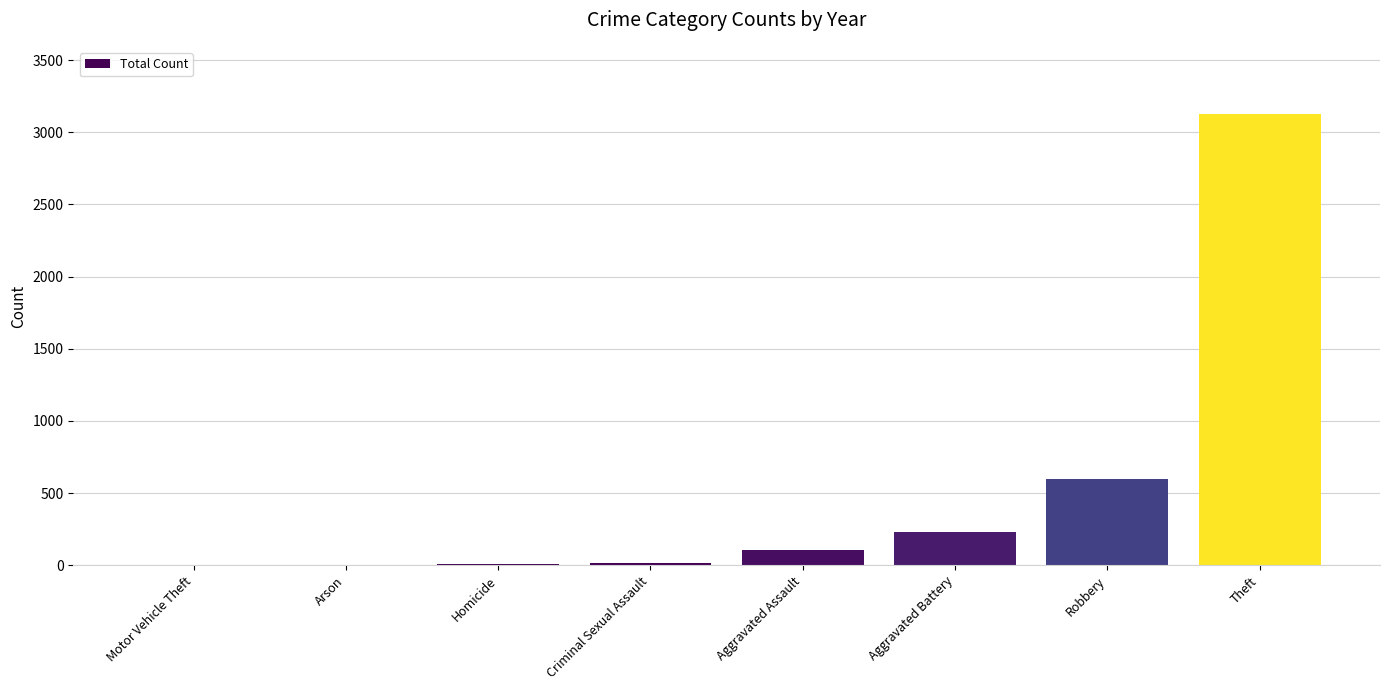

What is the approximate value at Aggravated Battery, to the nearest 10?

230